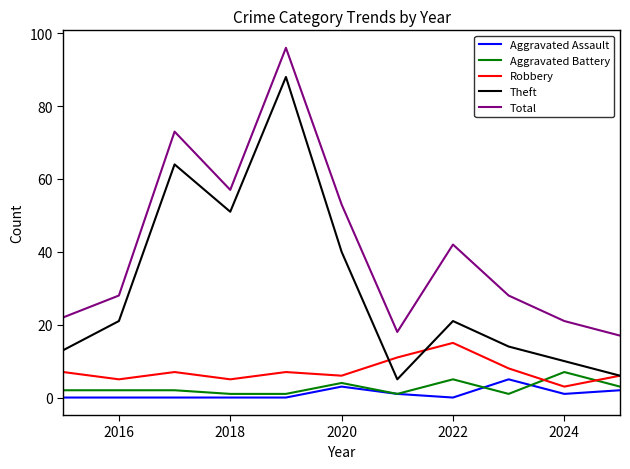

What is the average value of the Aggravated Battery series?

3